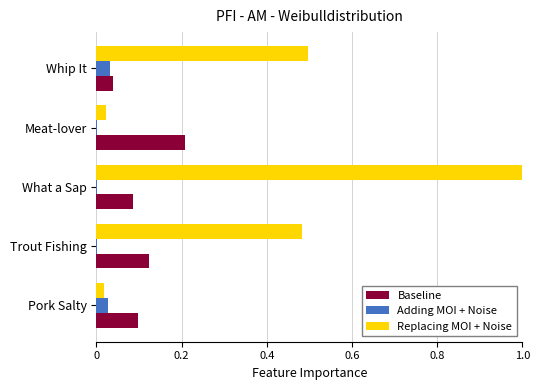

At which category is the sum across all series the highest?

What a Sap